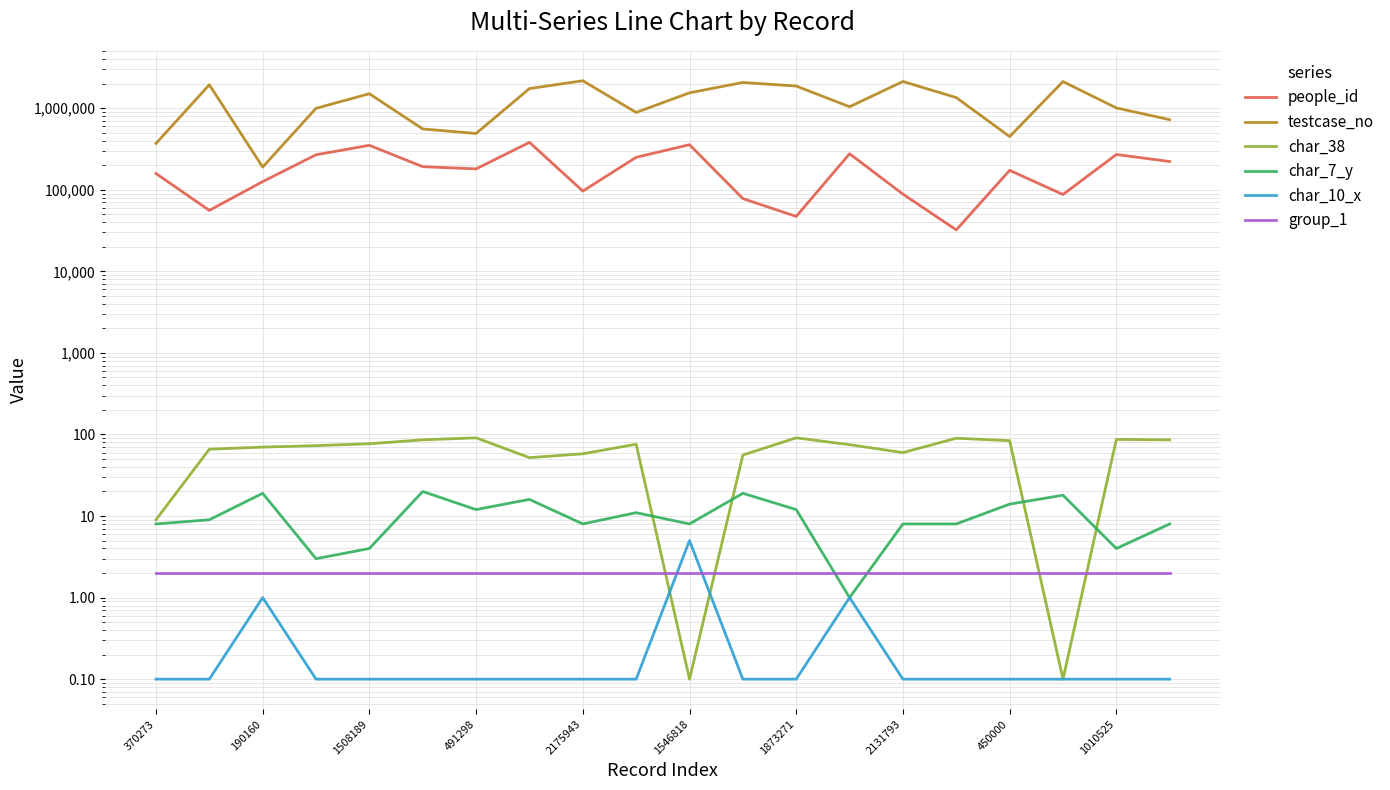

What is the label of the 12th point from the left?

11